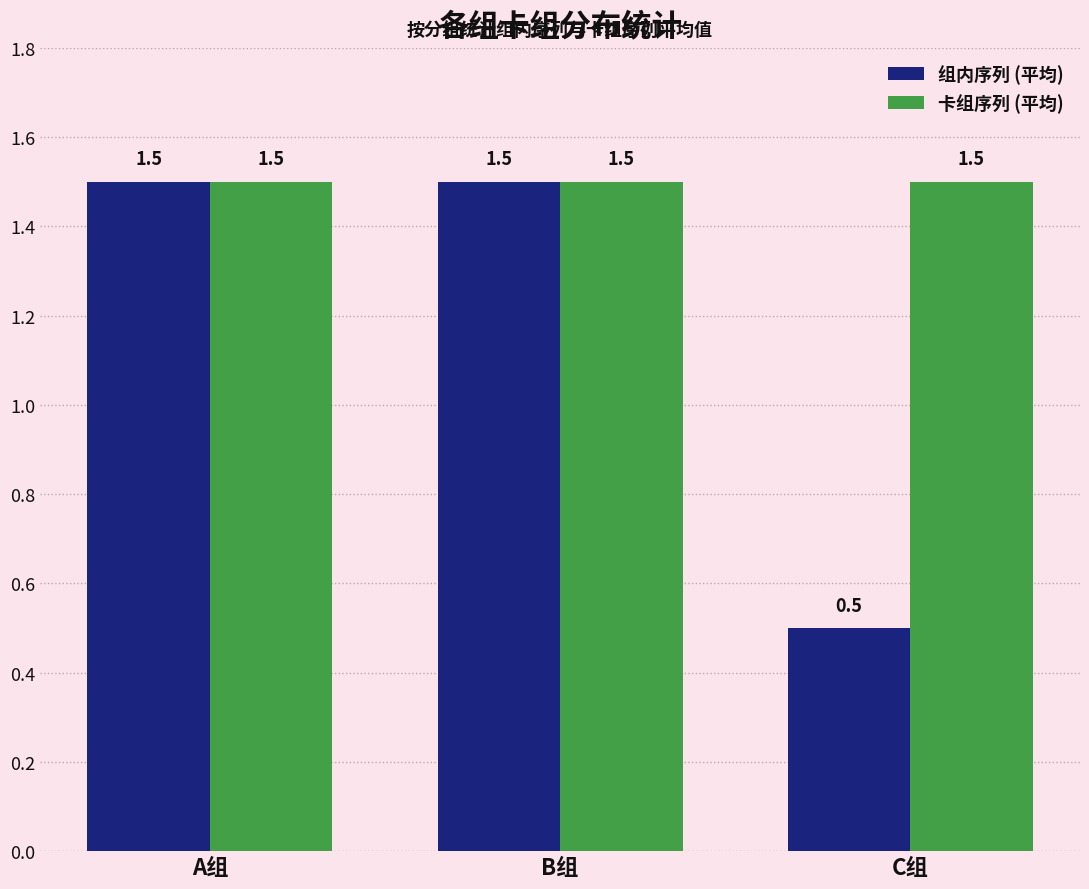

What is the difference between the 组内序列 (平均) values at C组 and B组?

1.0